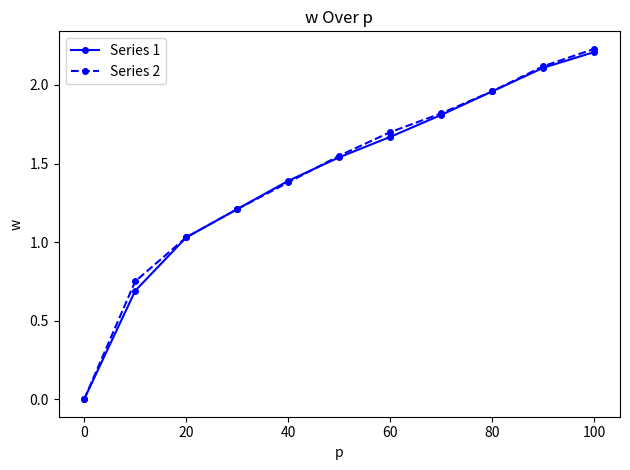

What is the value of the Series 1 point at the 8th from the left?

1.8